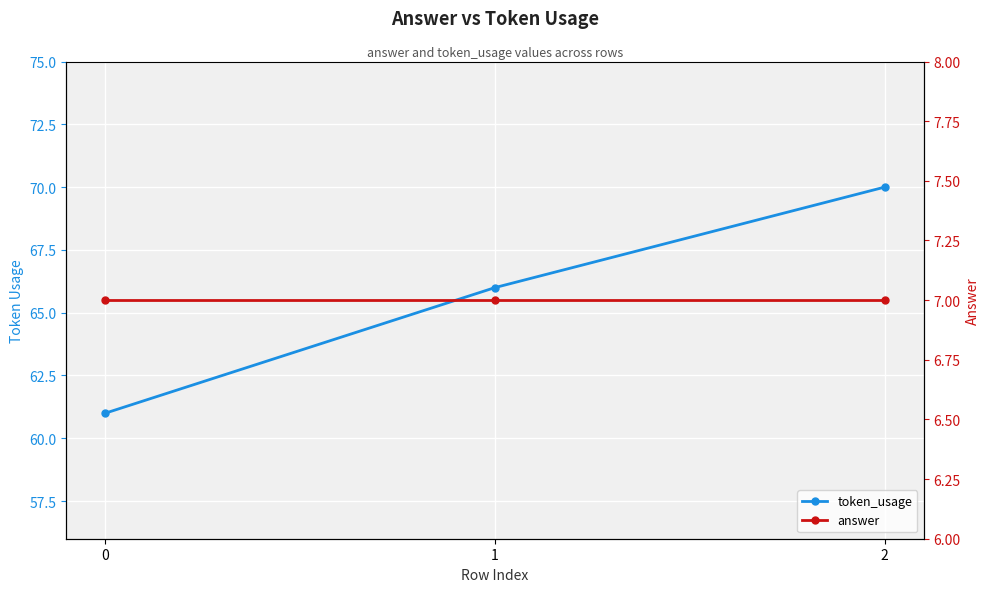

Reading right to left, extract all data points from this chart.

token_usage: 70	66	61
answer: 7	7	7